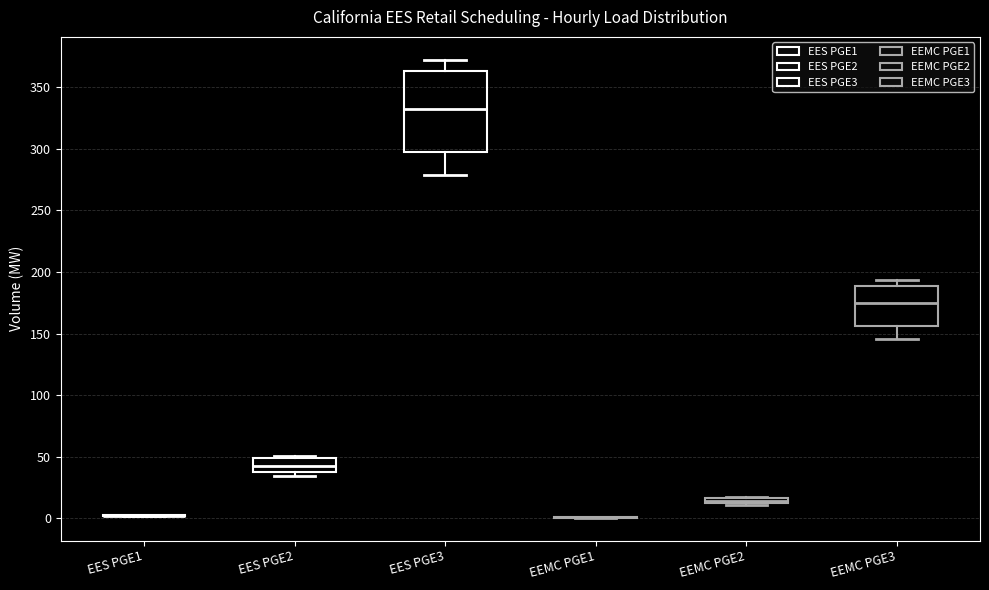

Comparing the boxes themselves (not the whiskers), which one is the tallest?

EES PGE3